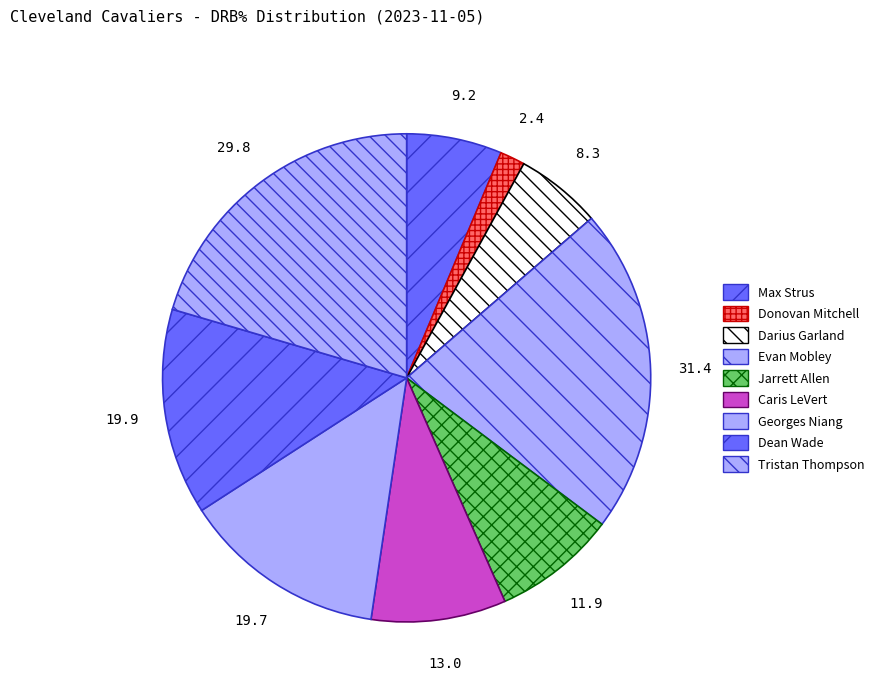

Count the number of slices in the pie.

9